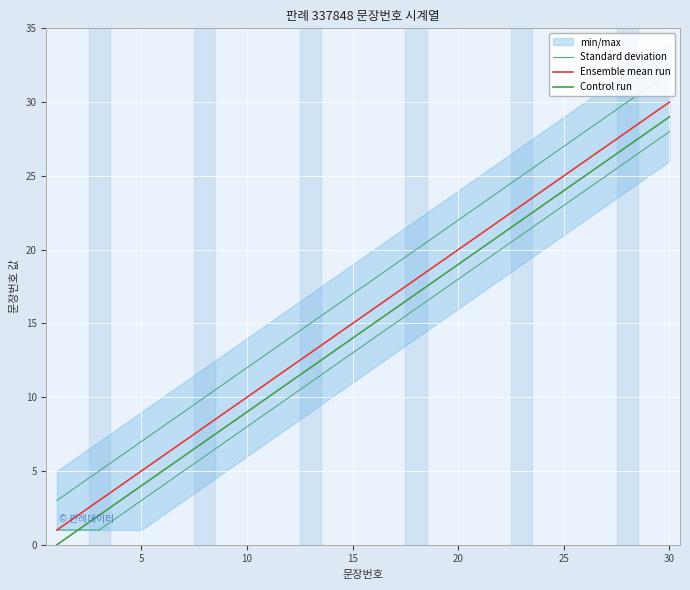

True or false: Ensemble mean run and Standard deviation intersect in this chart.

False